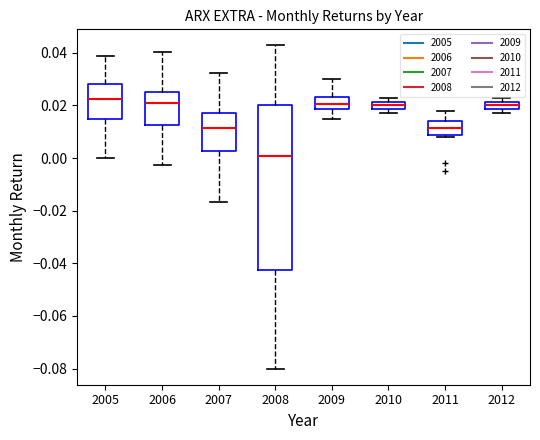

Which box is the tallest, from its lower edge to its upper edge?

2008